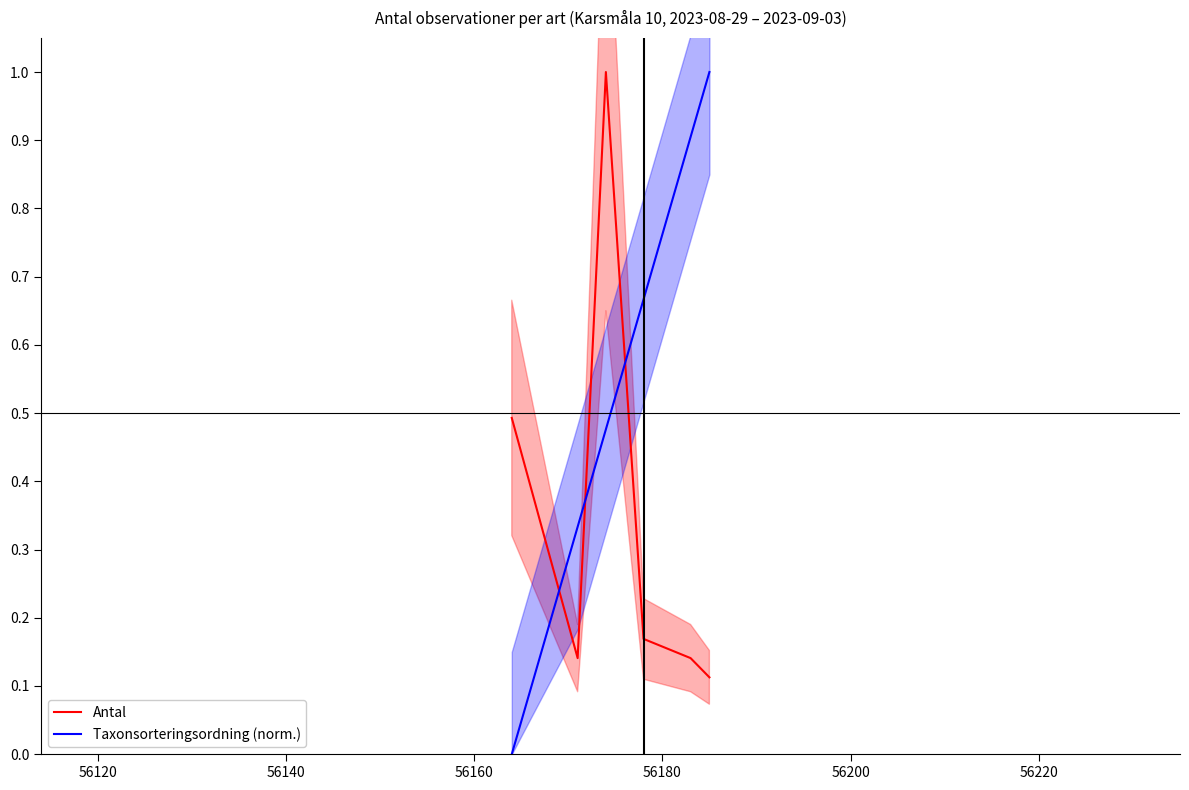

Which series changed the most between 56120 and 56180?

Taxonsorteringsordning (norm.)